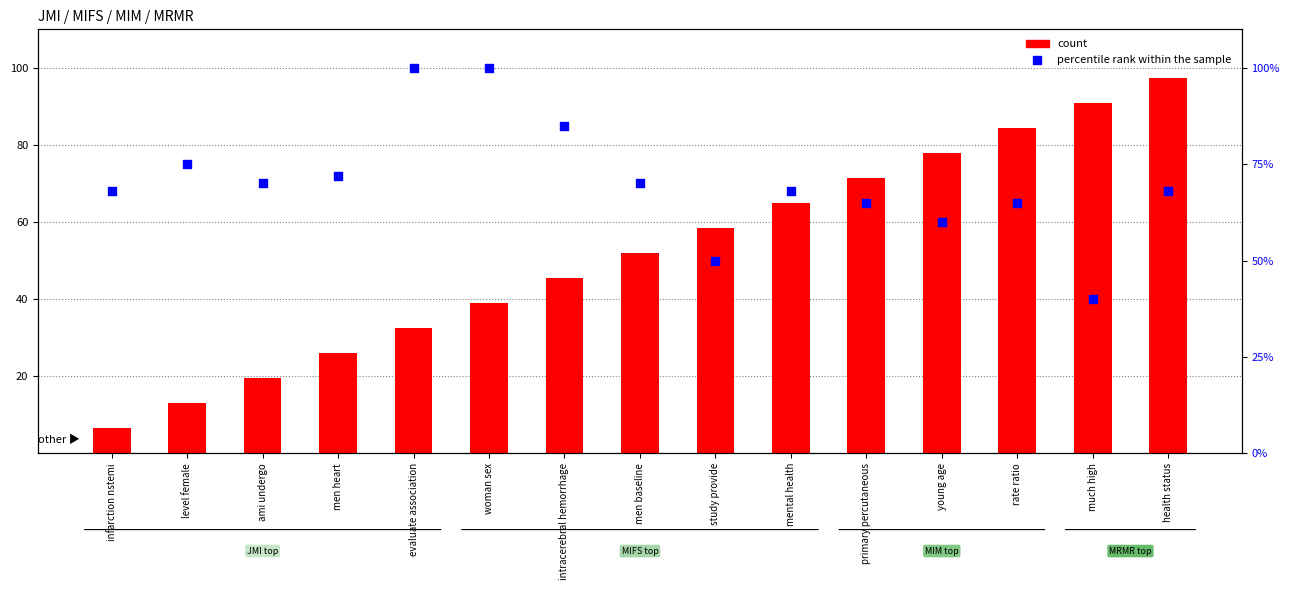

Which series has the widest spread of Y values?

count